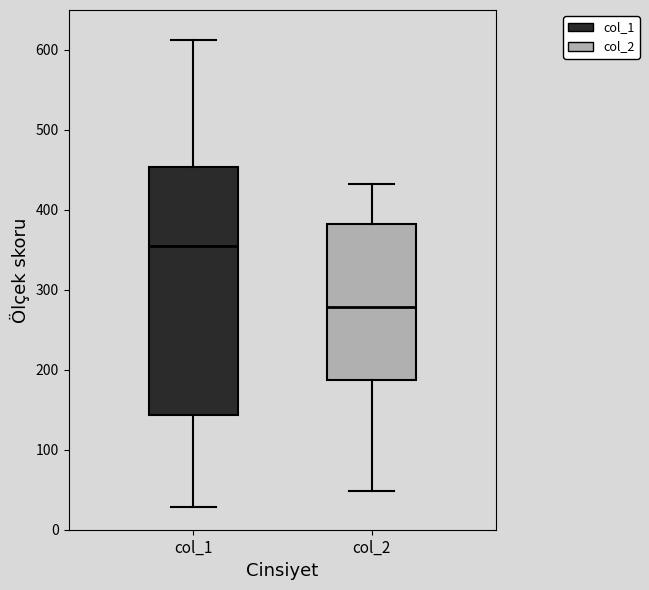

Reading left to right, read every box against the y-axis: the position of its median line, the range the box covers, and the ends of its whiskers. The values are not printed on the chart, so give them approximately, as read against the axis.

col_1: median 350, box 140 to 450, whiskers 30 to 610
col_2: median 280, box 190 to 380, whiskers 50 to 430